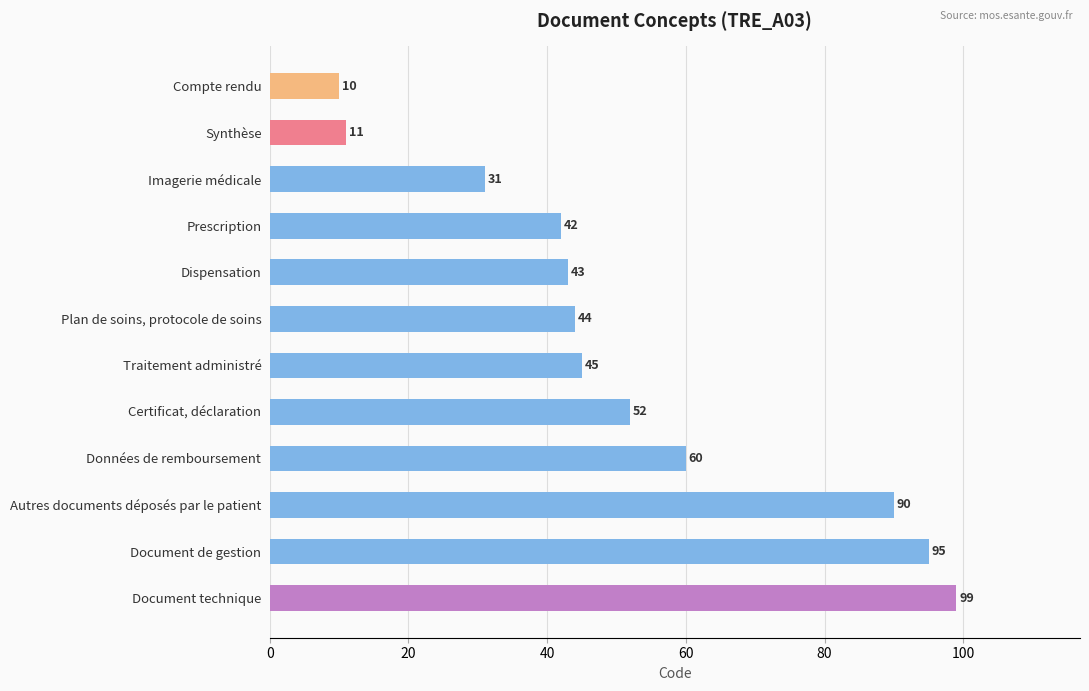

What is the sum of all values?

622